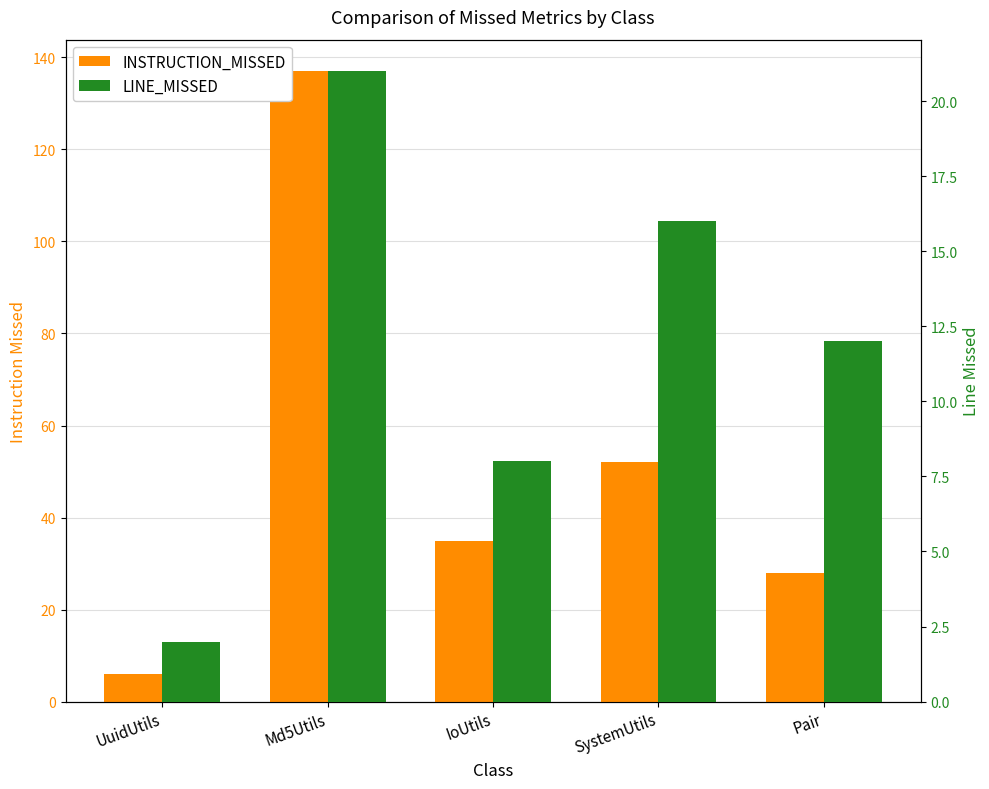

Rank the categories by INSTRUCTION_MISSED value from lowest to highest.

UuidUtils, Pair, IoUtils, SystemUtils, Md5Utils